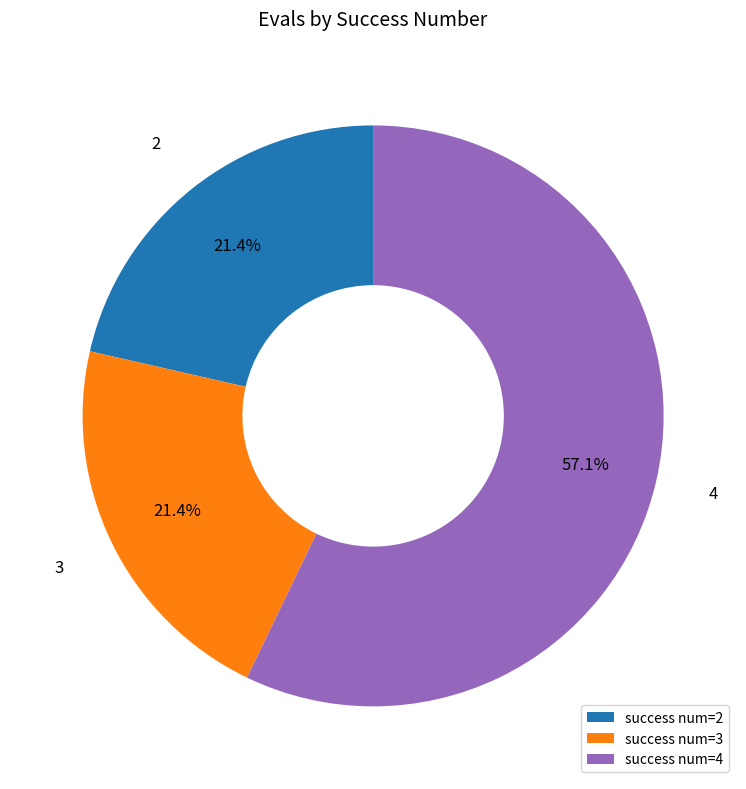

Count the number of slices in the pie.

3